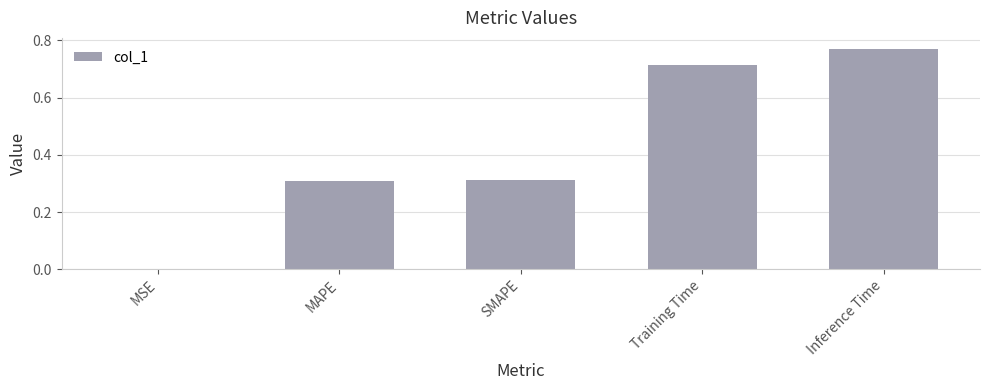

Which has a higher value, SMAPE or Inference Time?

Inference Time